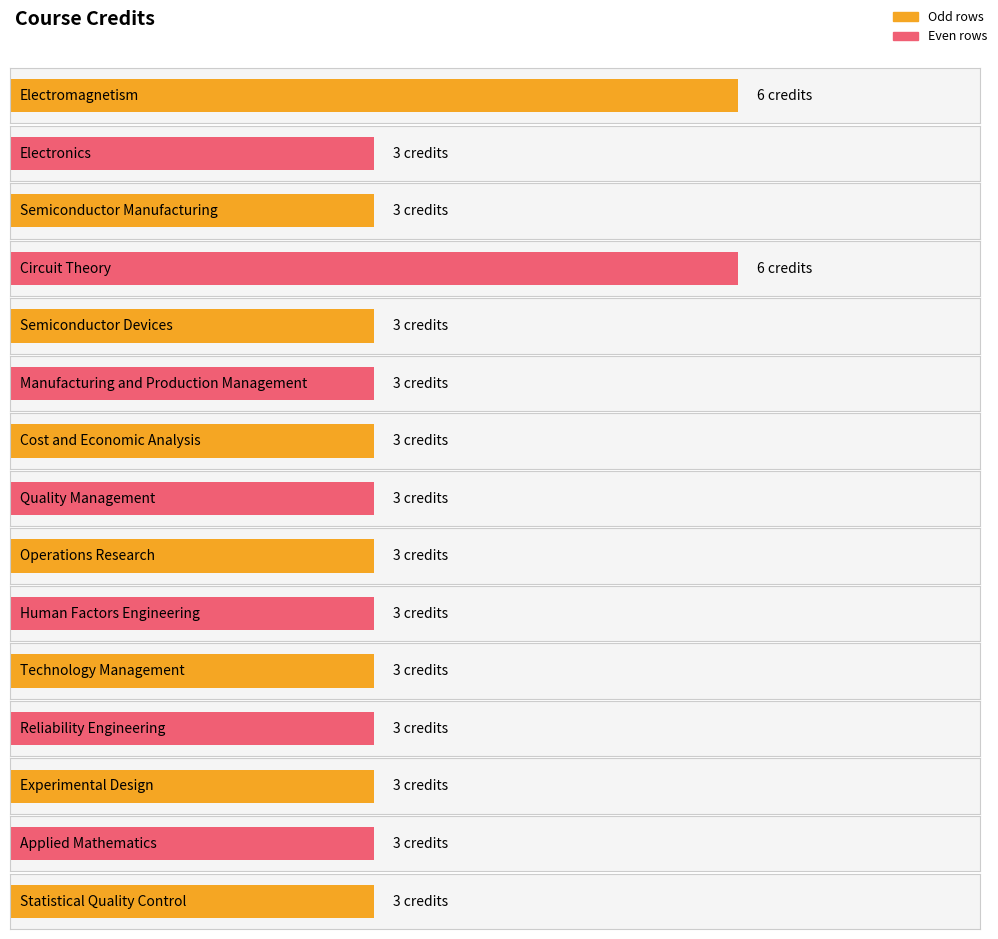

How many bars are there in total?

15